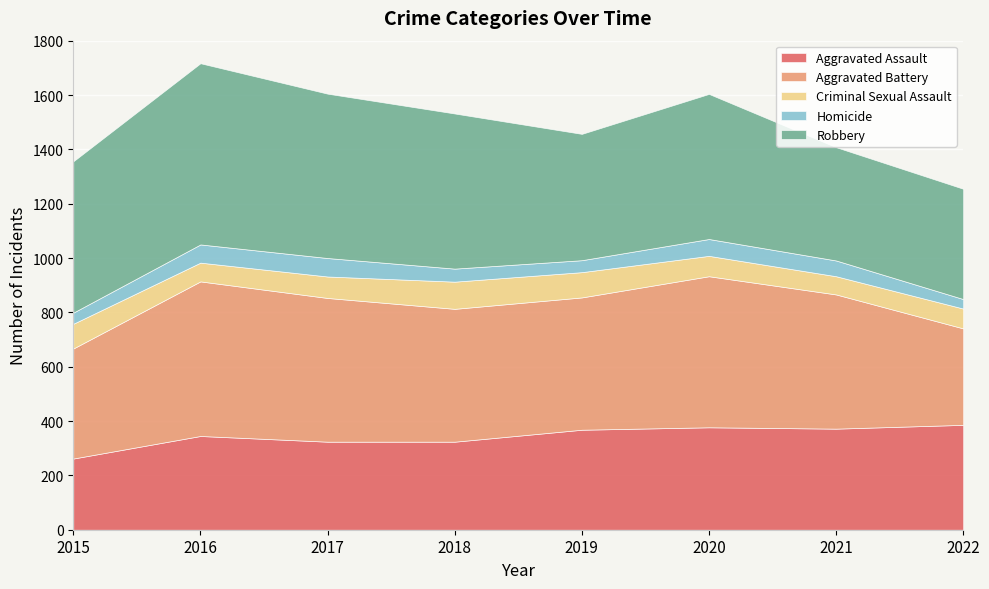

How many distinct data groups are displayed?

5